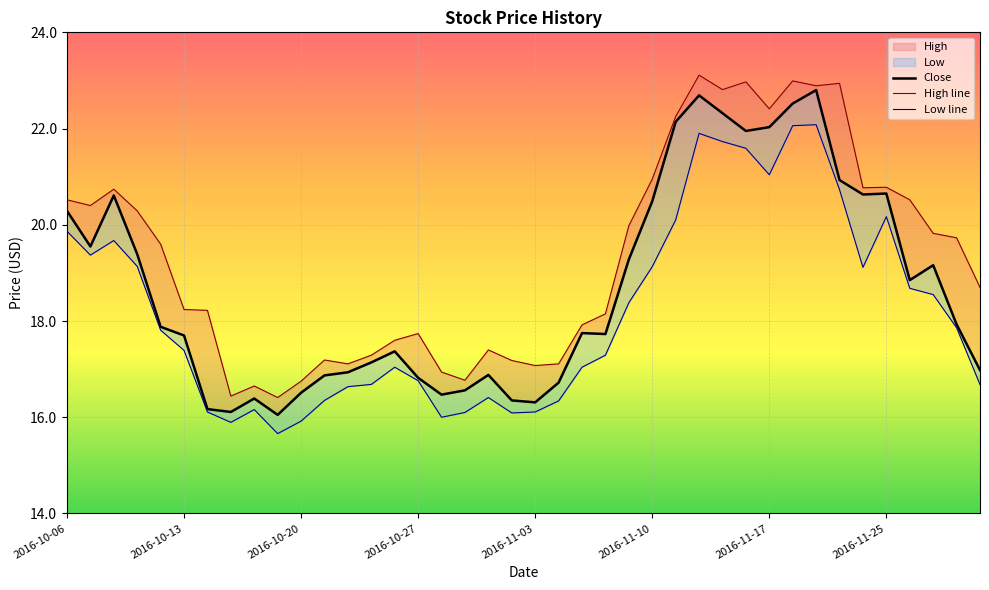

Is it true that Close equals 23.8 at 18?

False